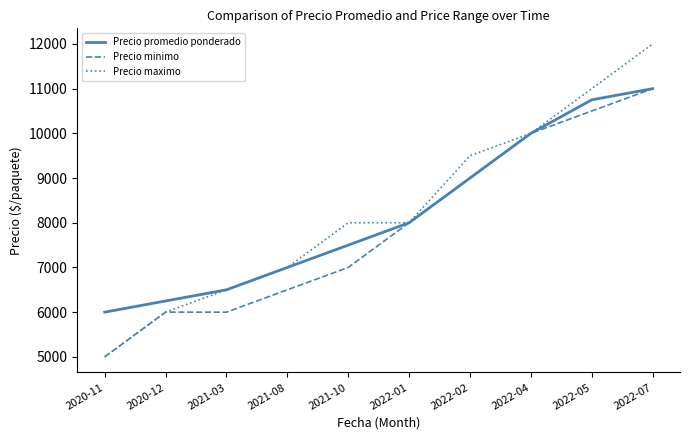

At which label does Precio minimo reach its peak?

2022-07